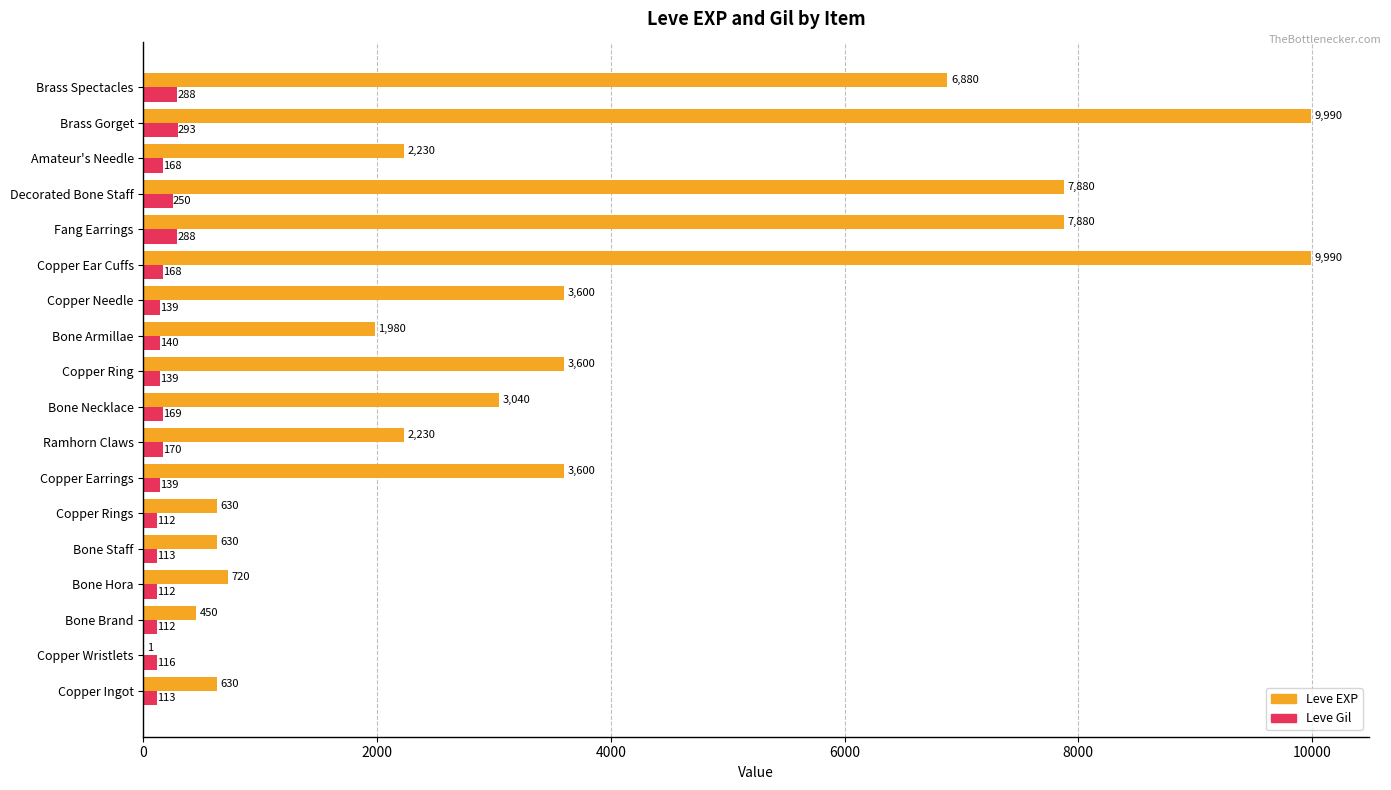

The value of Leve EXP at Copper Needle is 3600. True or false?

True